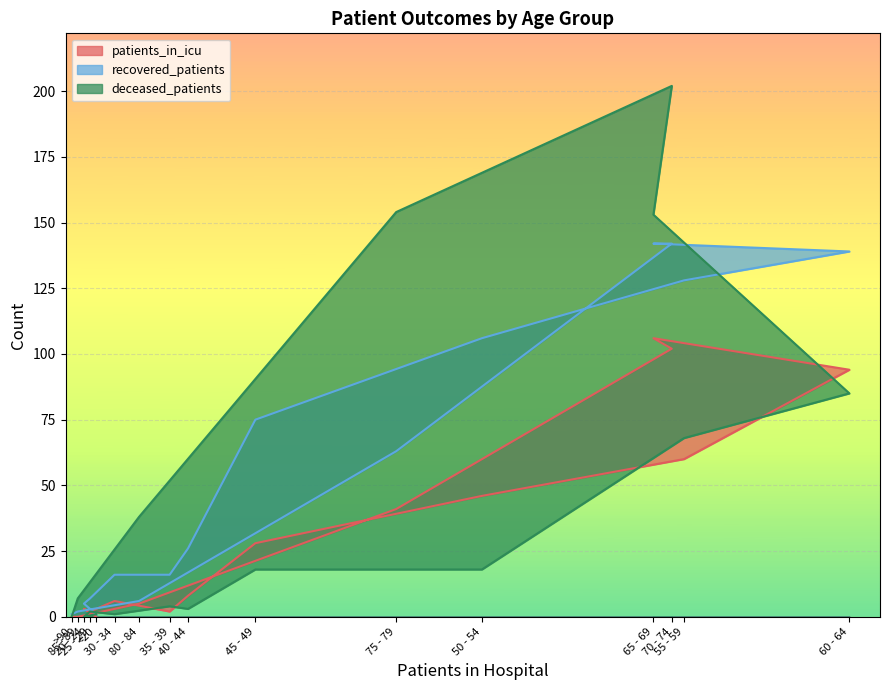

At which label does patients_in_icu reach its minimum?

<20